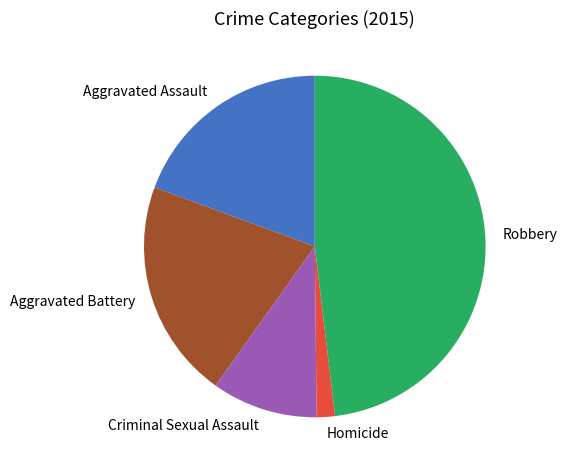

How many slices are in this pie chart?

5